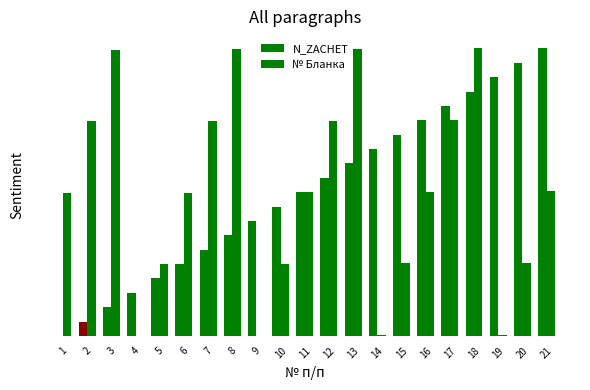

What value does the № Бланка series have at 2?

0.7